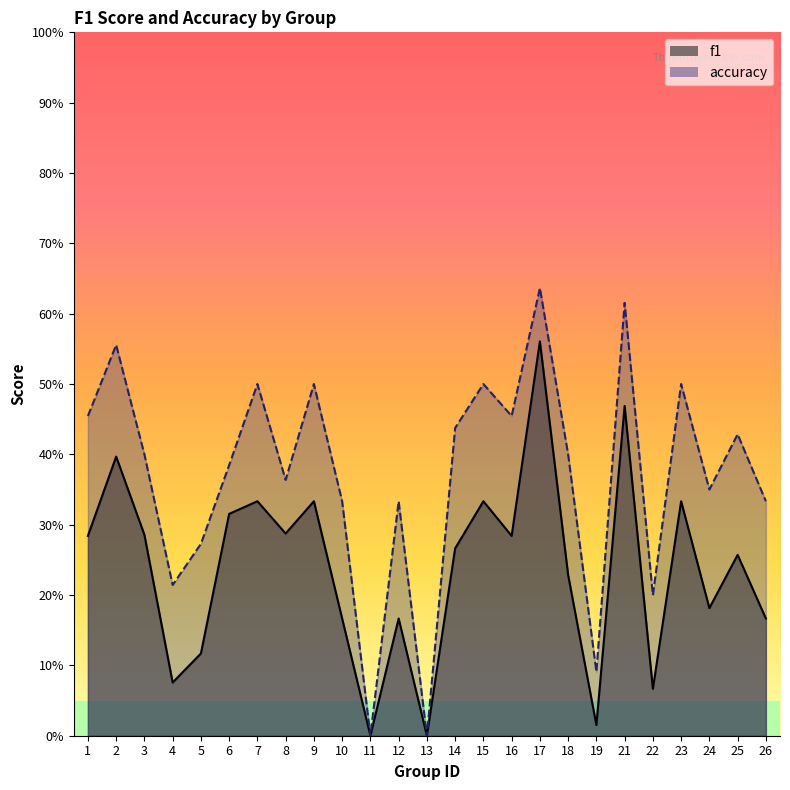

Reading right to left, list all the values displayed in this chart.

f1: 0.2	0.3	0.2	0.3	0.1	0.5	0.0	0.2	0.6	0.3	0.3	0.3	0.0	0.2	0.0	0.2	0.3	0.3	0.3	0.3	0.1	0.1	0.3	0.4	0.3
accuracy: 0.3	0.4	0.3	0.5	0.2	0.6	0.1	0.4	0.6	0.5	0.5	0.4	0.0	0.3	0.0	0.3	0.5	0.4	0.5	0.4	0.3	0.2	0.4	0.6	0.5